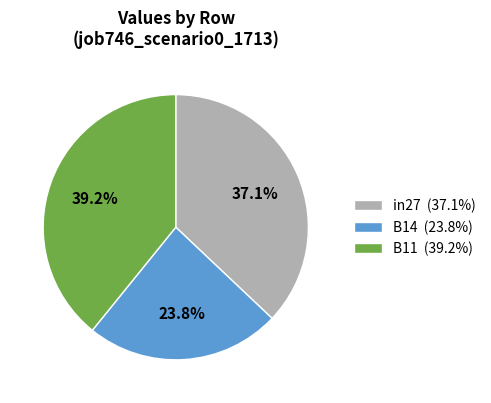

What is the largest slice in the pie chart?

B11